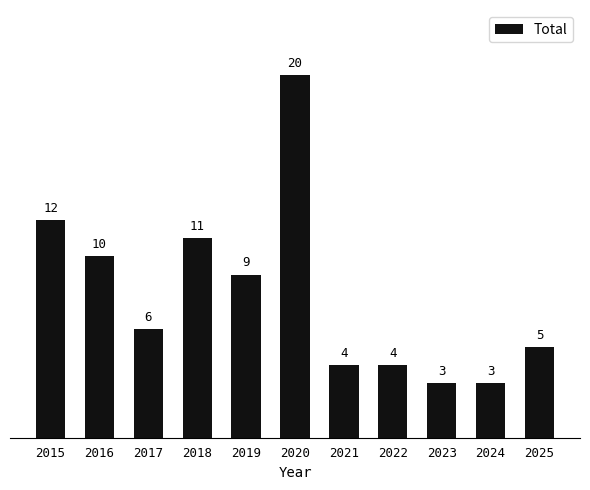

The value at 2024 is 1. True or false?

False